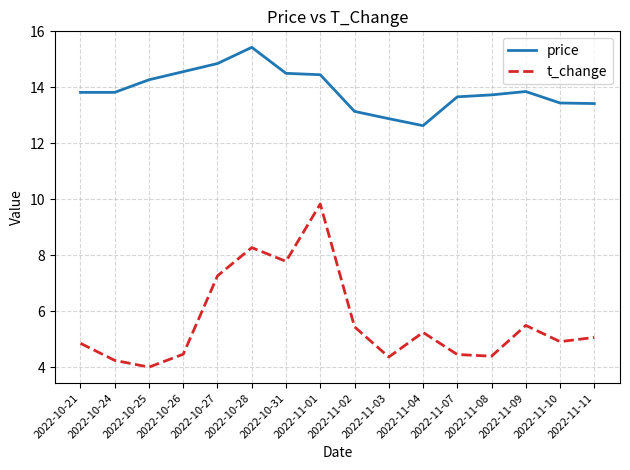

What is the sum of the t_change values at 2022-11-04 and 2022-11-09?

10.7